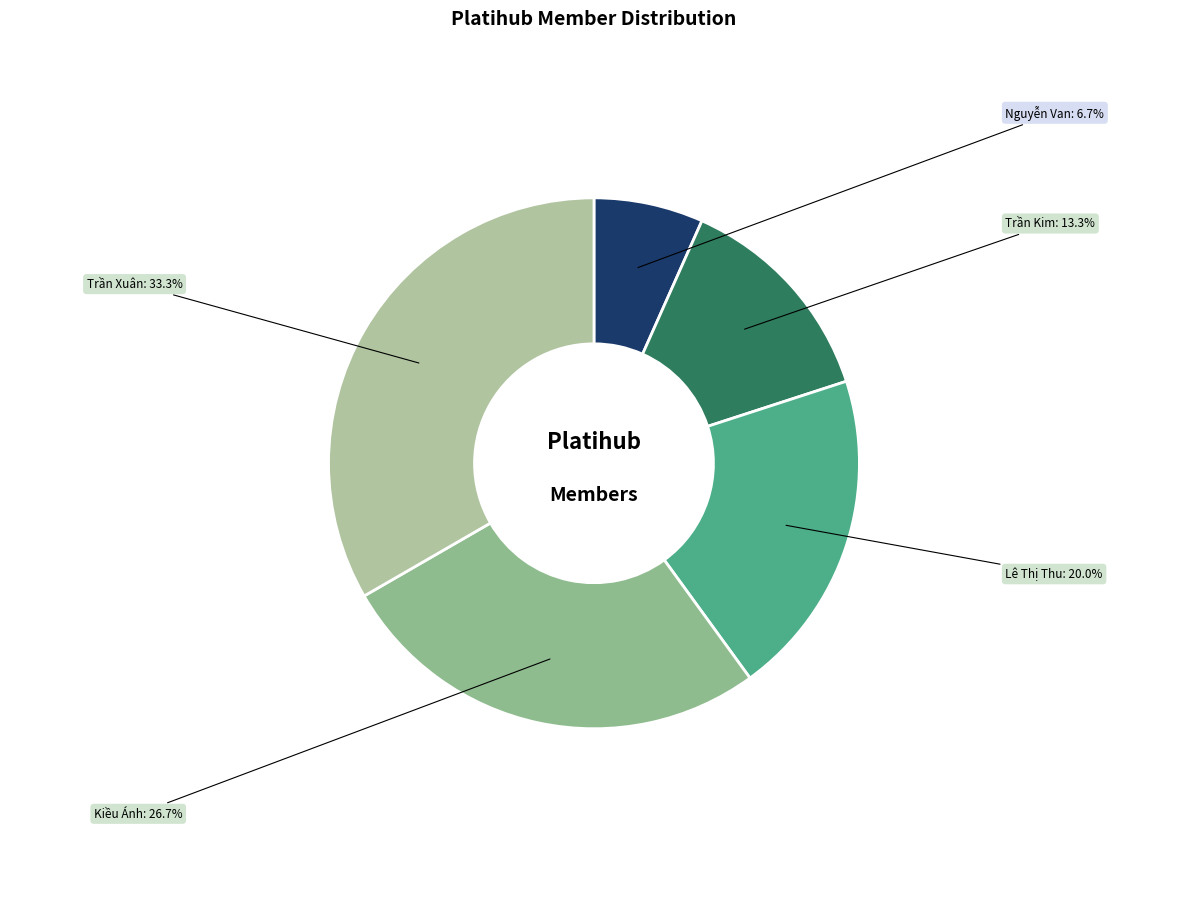

What is the ratio of the value at Trần Kim to the value at Lê Thị Thu?

0.7